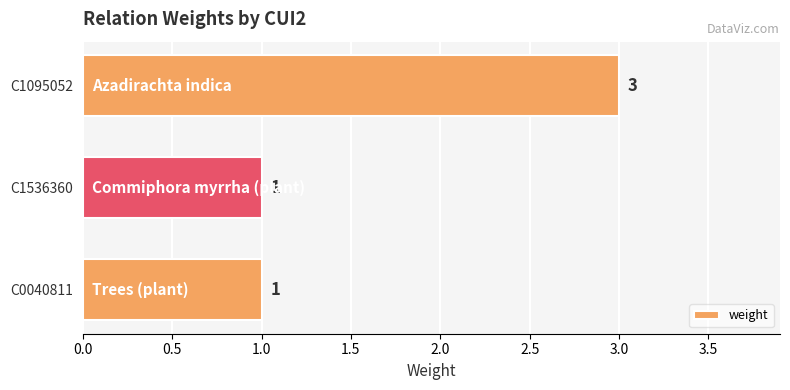

What is the label of the 3rd bar from the bottom?

C1095052